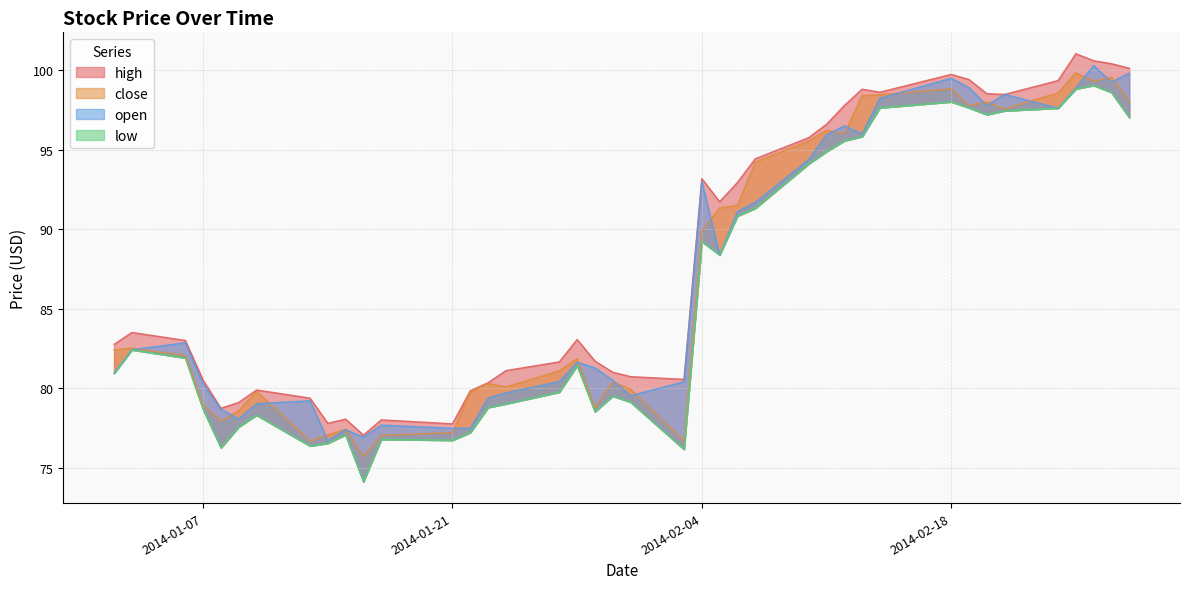

Which series has the largest total across all categories?

high